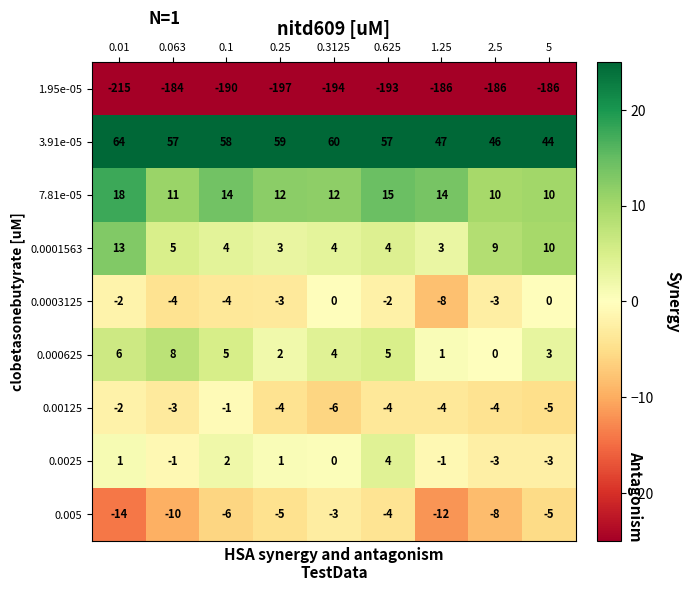

What is the difference between the maximum and minimum values in the 0.0003125 series?

8